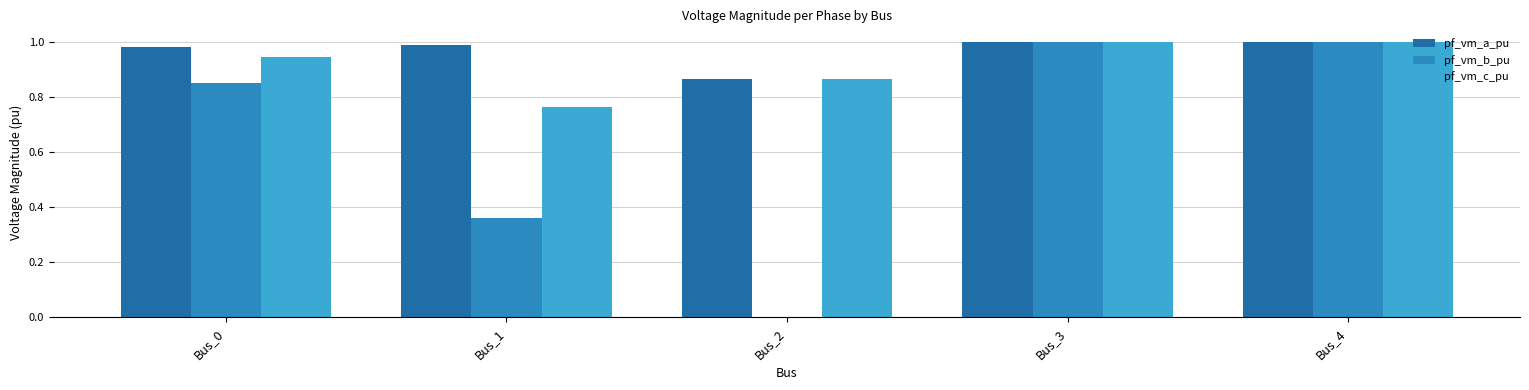

What is the difference between the pf_vm_c_pu values at Bus_0 and Bus_1?

0.2